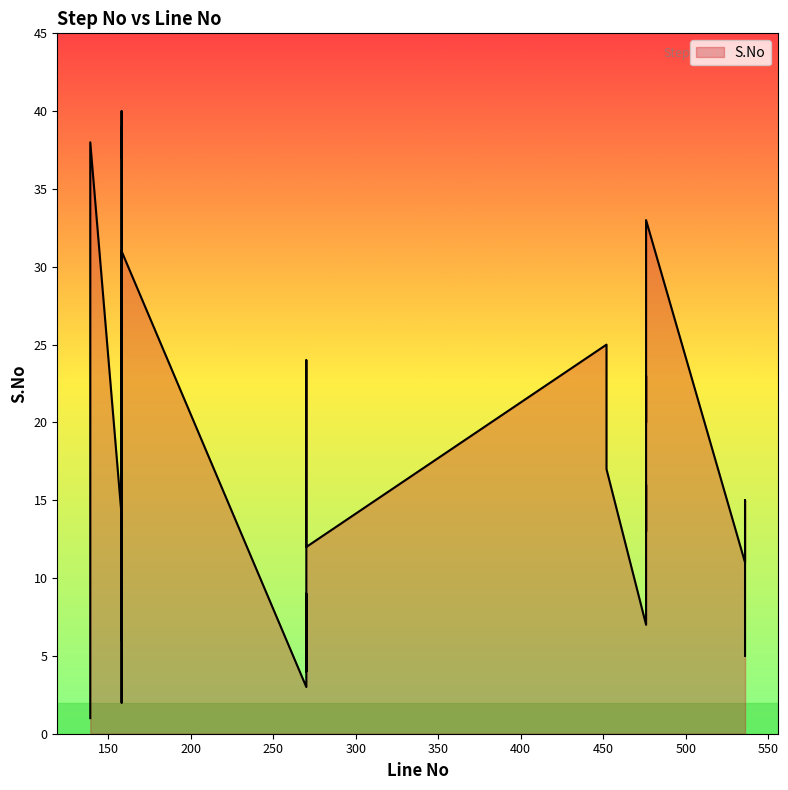

True or false: the data shows 29 at 158.

True